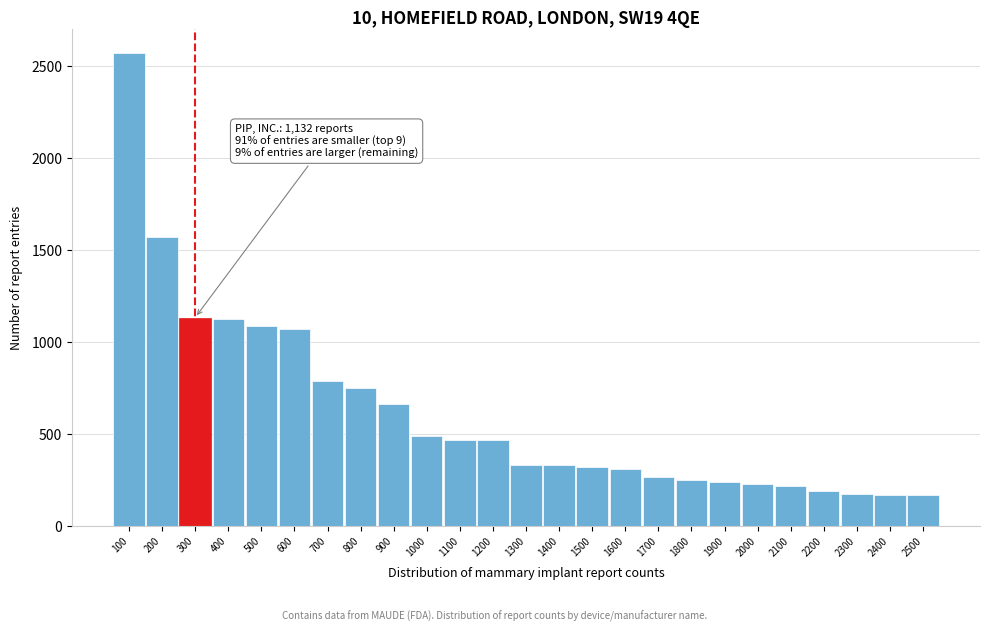

What is the ratio of the value at 1100 to the value at 1600?

1.5